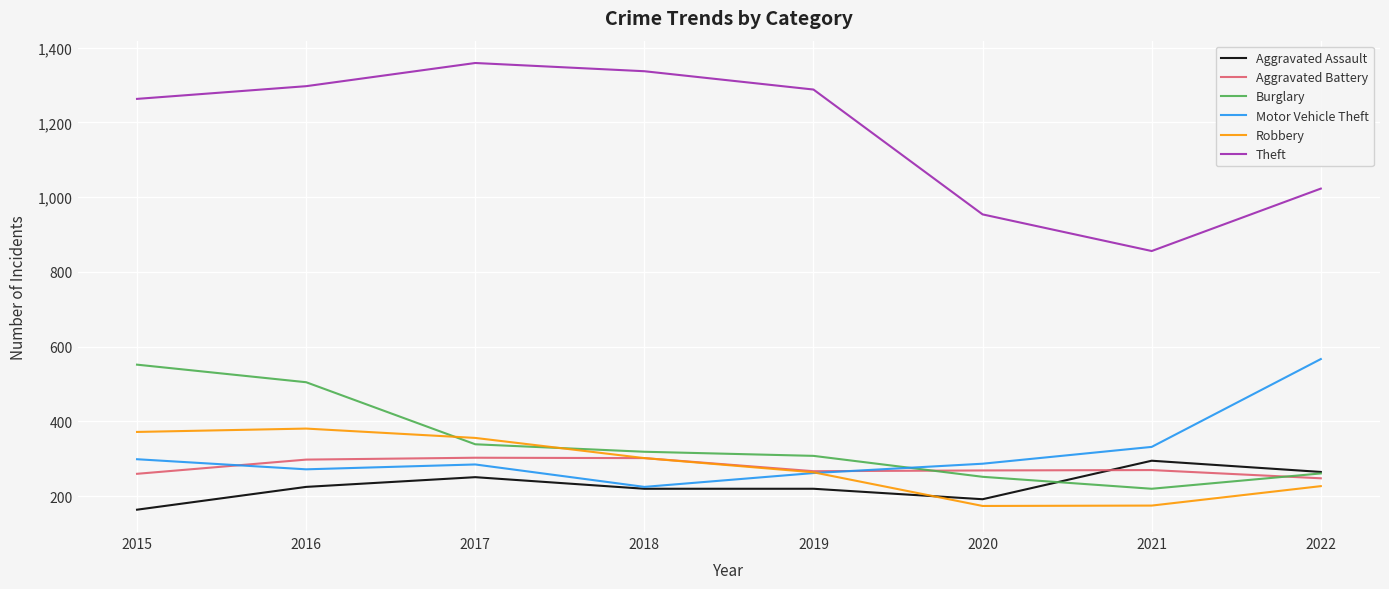

Where is Motor Vehicle Theft nearest to the value 396?

2021